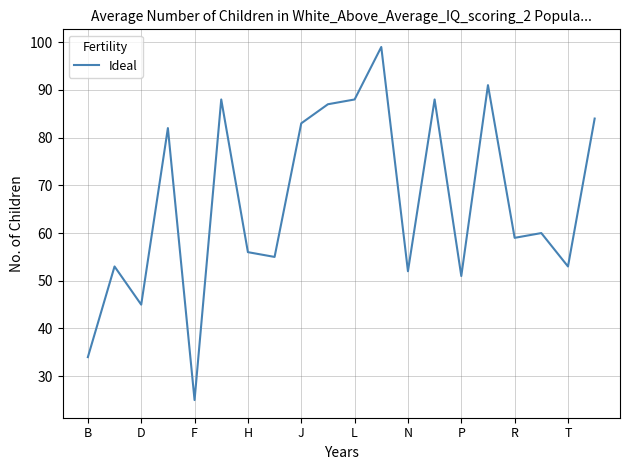

What is the average value?

67